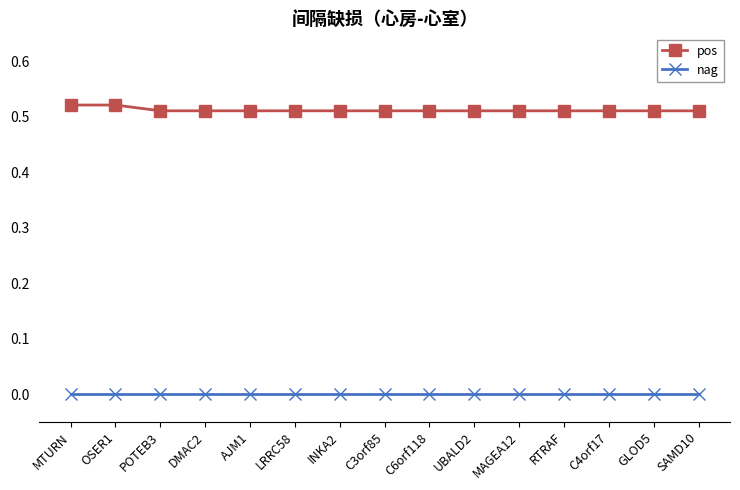

True or false: nag has a value of 0.0 at MAGEA12.

True